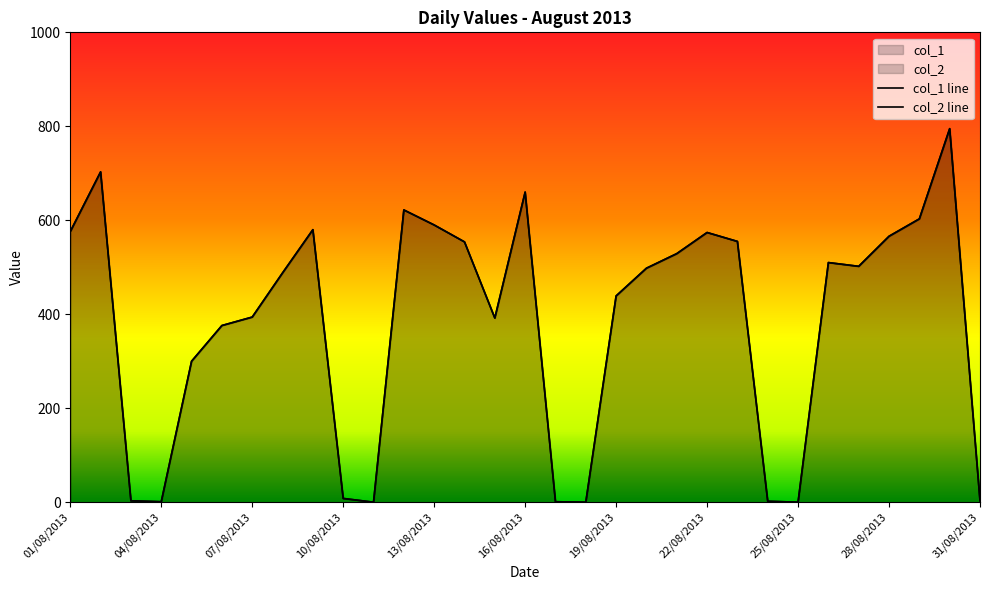

What is the total value across all series at 06/08/2013?

752